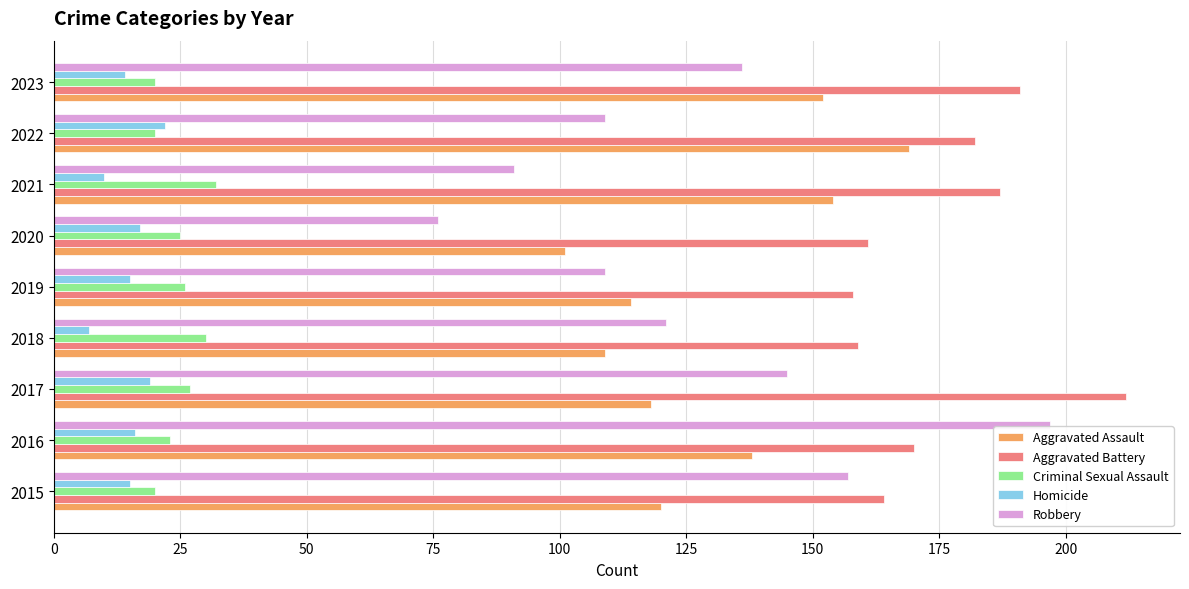

What is the difference between the maximum and minimum values in the Criminal Sexual Assault series?

12